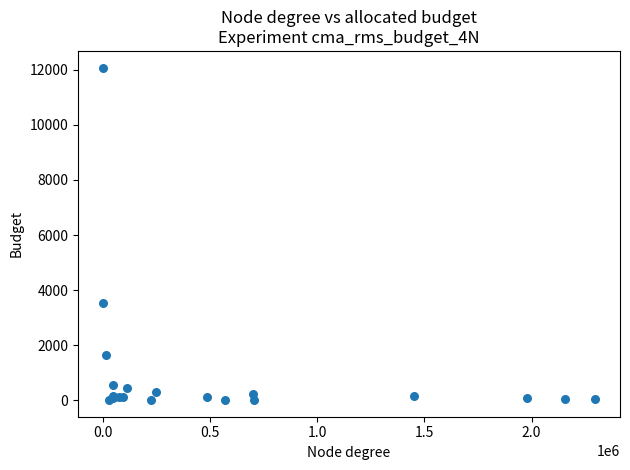

What Y value in the scatter plot is closest to 6043?

3539.3